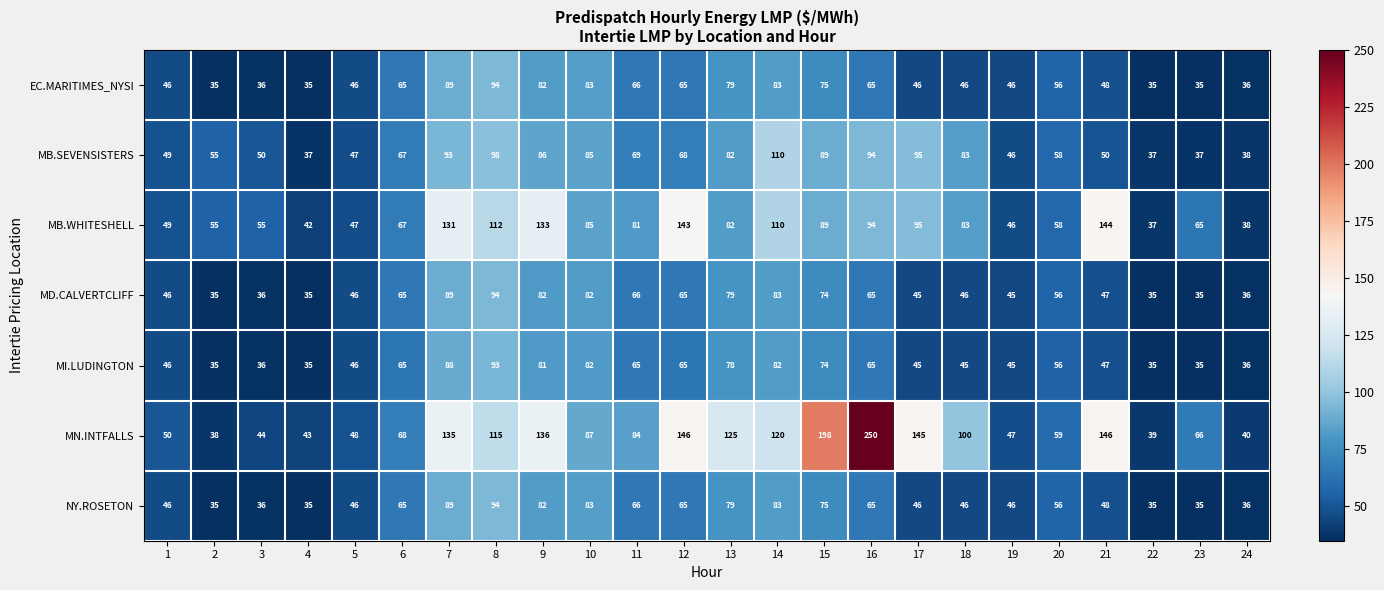

What is the maximum value for MN.INTFALLS?

250